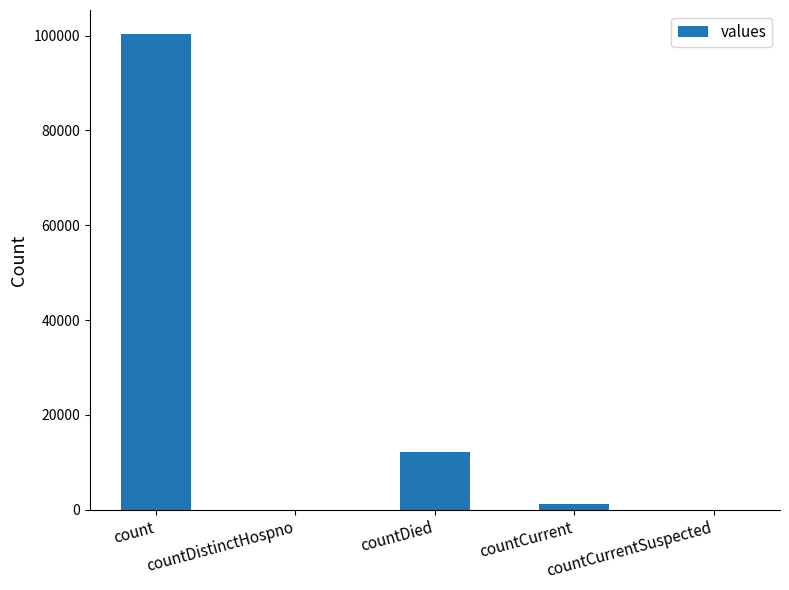

Which has a higher value, count or countCurrent?

count